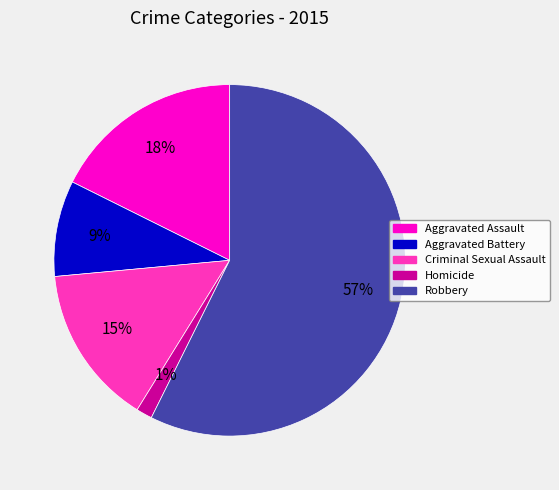

Do Robbery and Homicide together represent more than half of the pie?

Yes